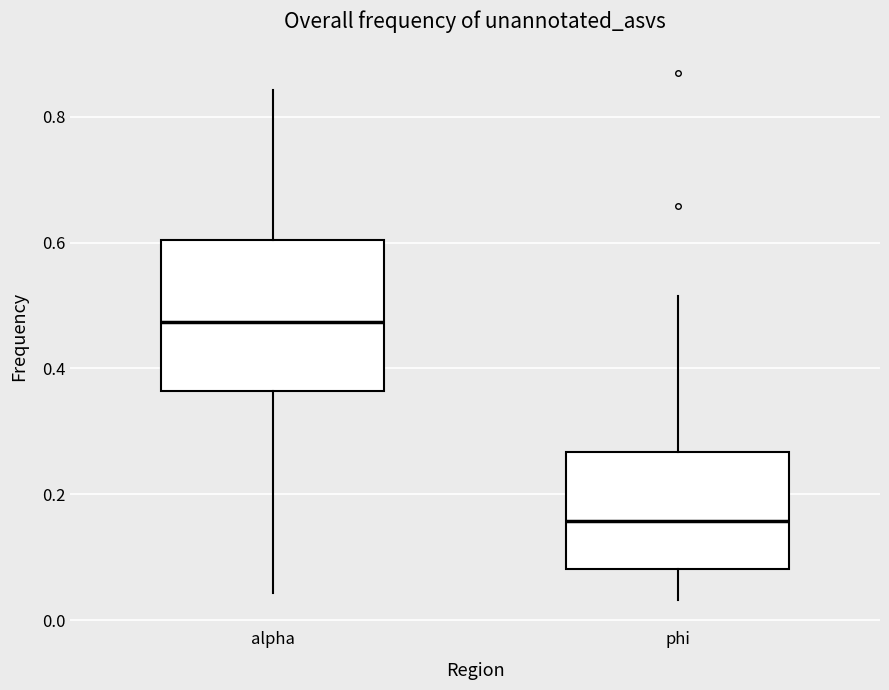

Where does the upper whisker of the box for phi end on the y-axis? The values are not printed on the chart, so give them approximately, as read against the axis.

0.52